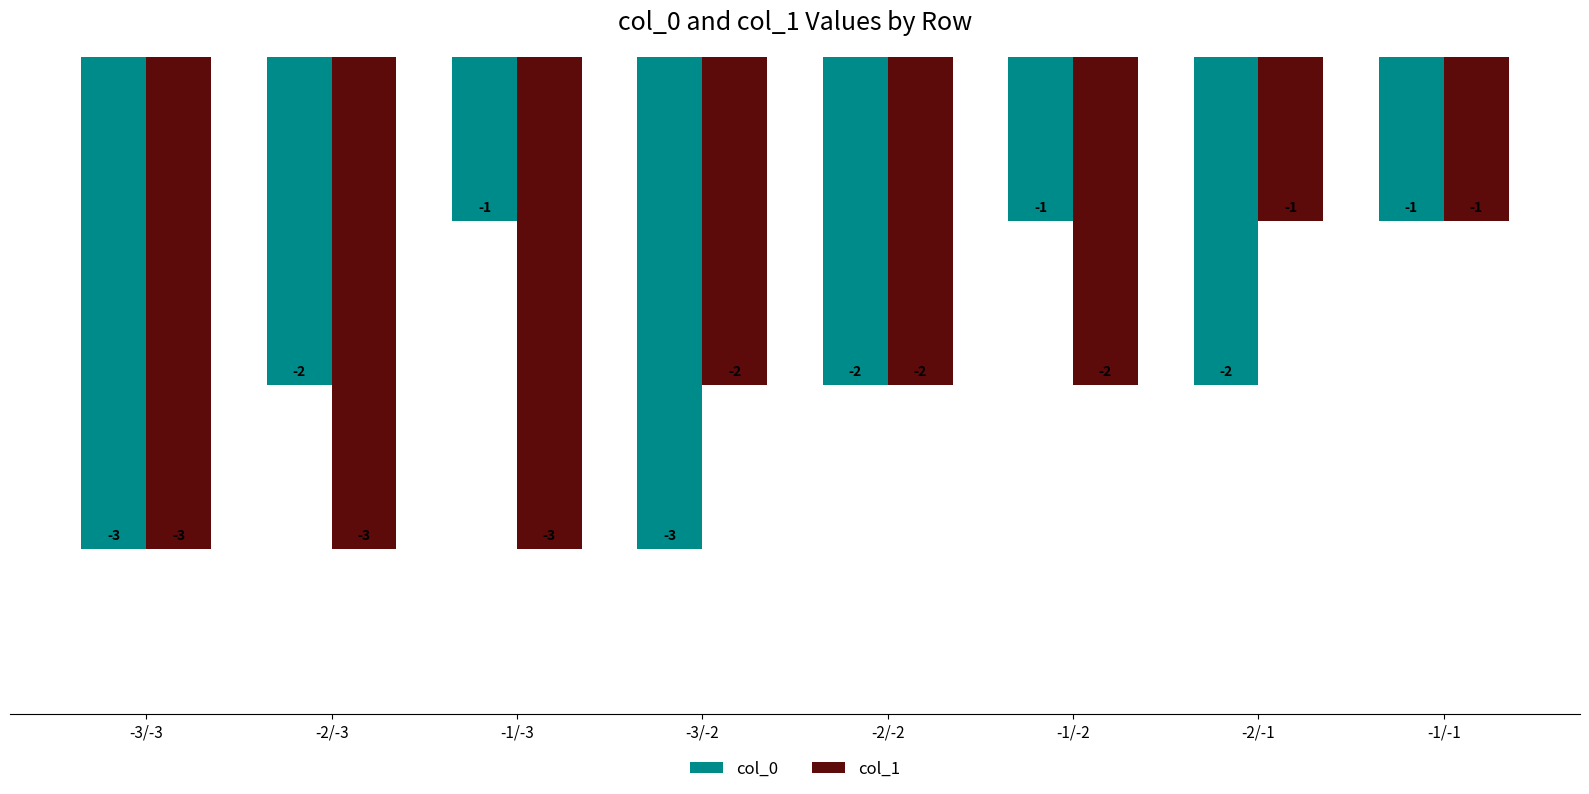

The value of col_1 at -3/-3 is -3. True or false?

True